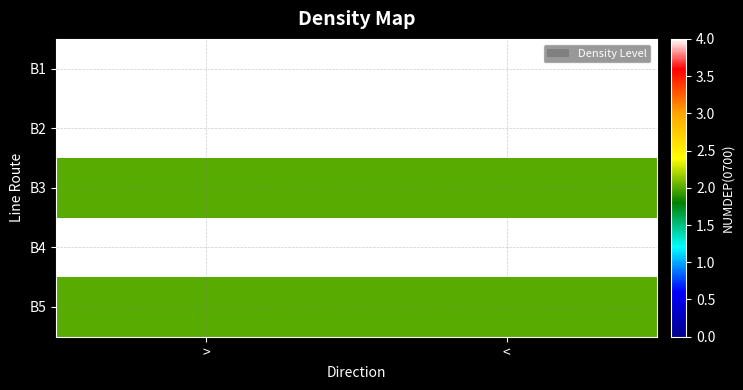

Reading left to right, transcribe all the data shown in this chart.

B1: >=4	<=4
B2: >=4	<=4
B3: >=2	<=2
B4: >=4	<=4
B5: >=2	<=2